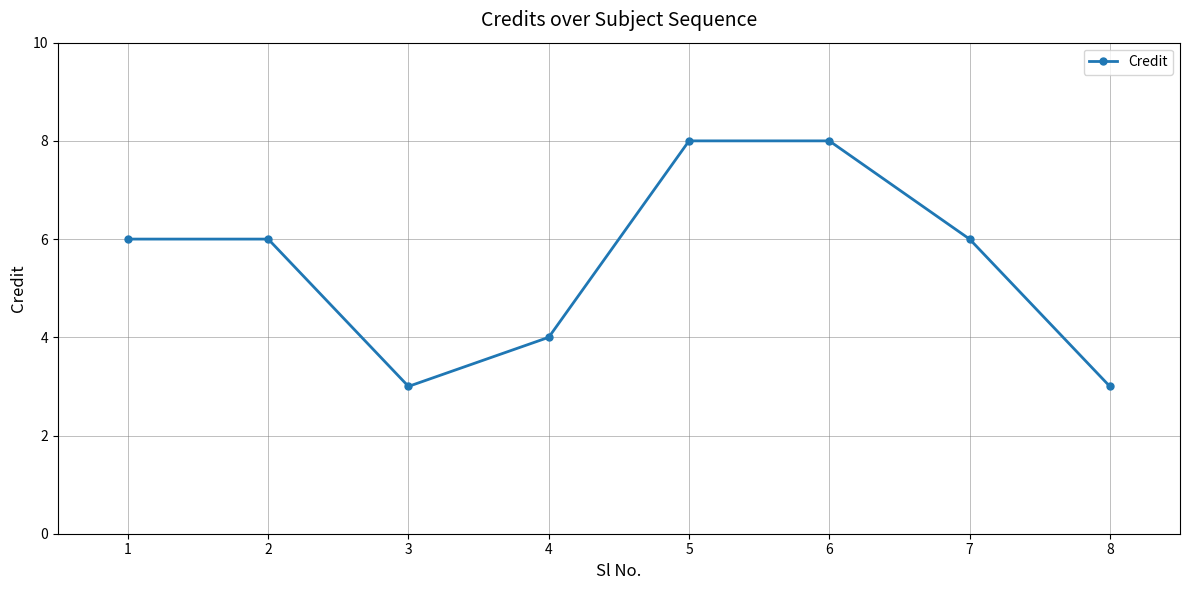

What is the ratio of the value at 6 to the value at 3?

2.7